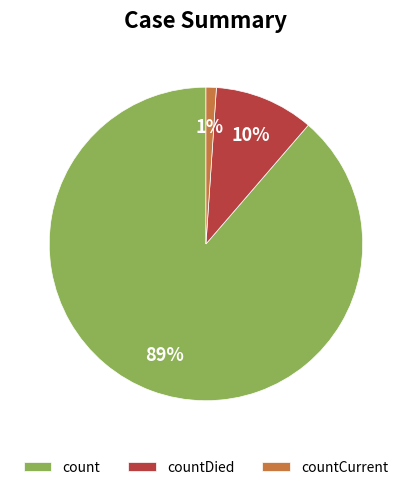

Which category has the biggest portion of the pie?

count